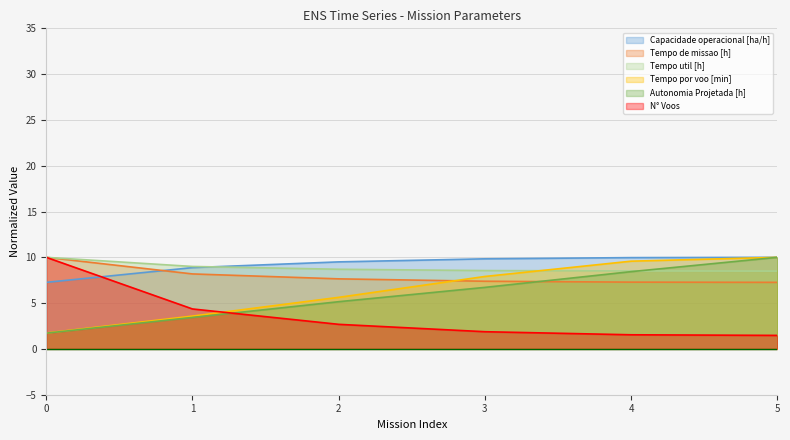

What are all the series names shown in the legend?

Capacidade operacional [ha/h], Tempo de missao [h], Tempo util [h], Tempo por voo [min], Autonomia Projetada [h], N° Voos